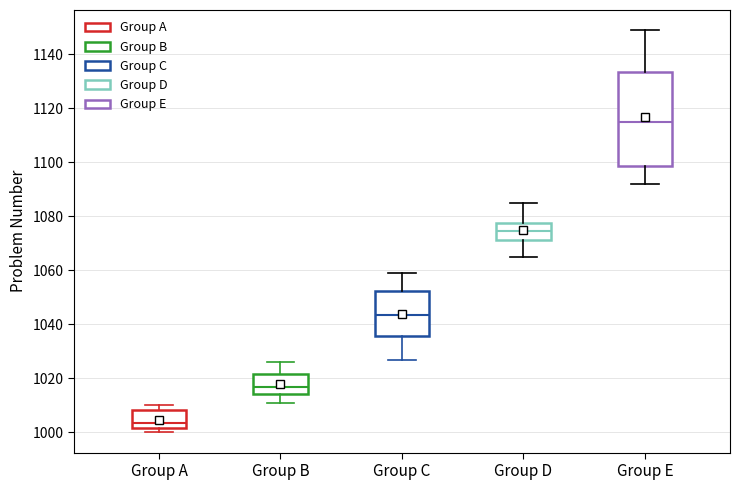

Reading left to right, transcribe this box plot: for each box, give where its median line is, the range the box spans, and where its two whiskers end, as read against the y-axis. The values are not printed on the chart, so give them approximately, as read against the axis.

Group A: median 1004, box 1002 to 1008, whiskers 1000 to 1010
Group B: median 1018, box 1014 to 1022, whiskers 1012 to 1026
Group C: median 1044, box 1036 to 1052, whiskers 1028 to 1060
Group D: median 1074, box 1072 to 1078, whiskers 1066 to 1086
Group E: median 1116, box 1098 to 1134, whiskers 1092 to 1150